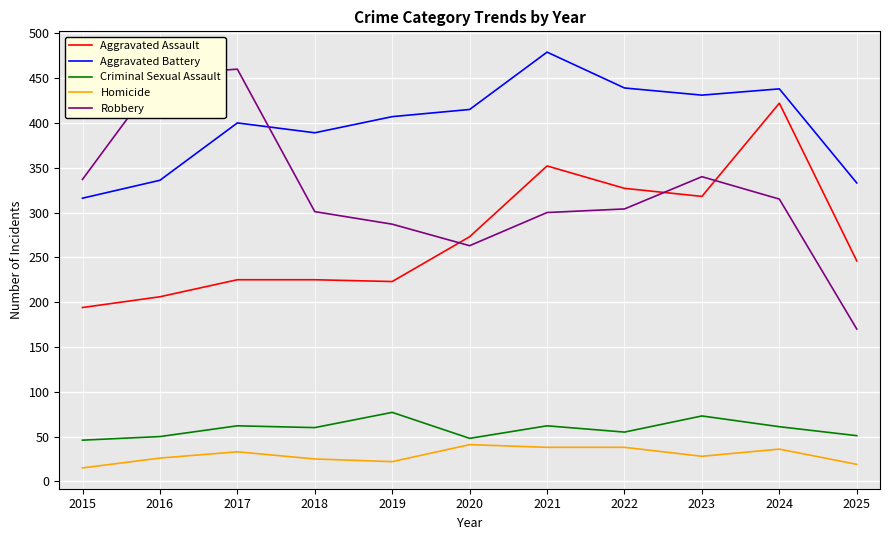

Which series changed the most between 2016 and 2020?

Robbery